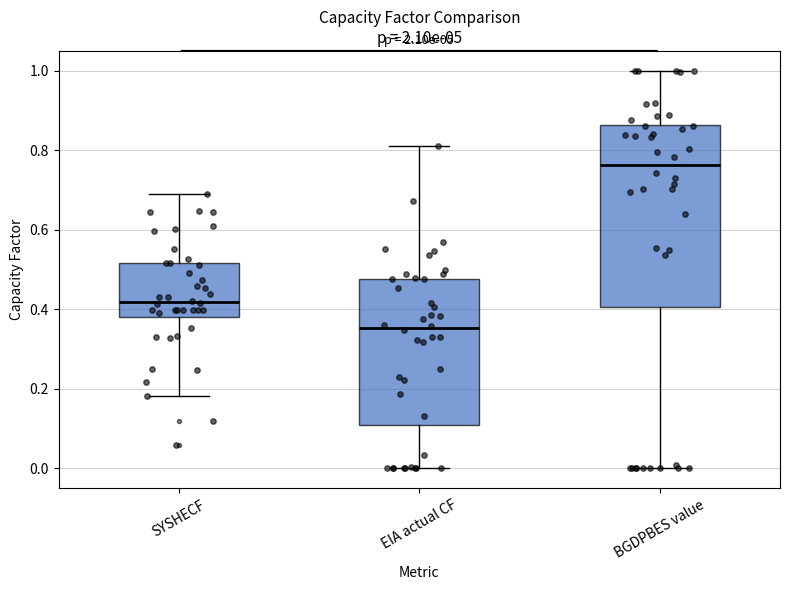

Reading left to right, read every box against the y-axis: the position of its median line, the range the box covers, and the ends of its whiskers. The values are not printed on the chart, so give them approximately, as read against the axis.

SYSHECF: median 0.42, box 0.38 to 0.52, whiskers 0.18 to 0.70
EIA actual CF: median 0.36, box 0.10 to 0.48, whiskers 0.00 to 0.82
BGDPBES value: median 0.76, box 0.40 to 0.86, whiskers 0.00 to 1.00